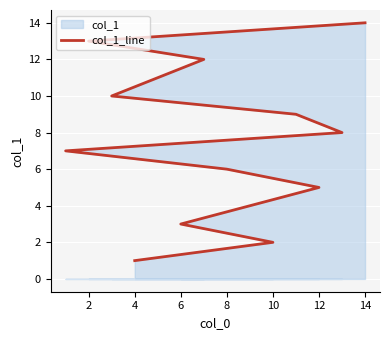

What is the average value?

8